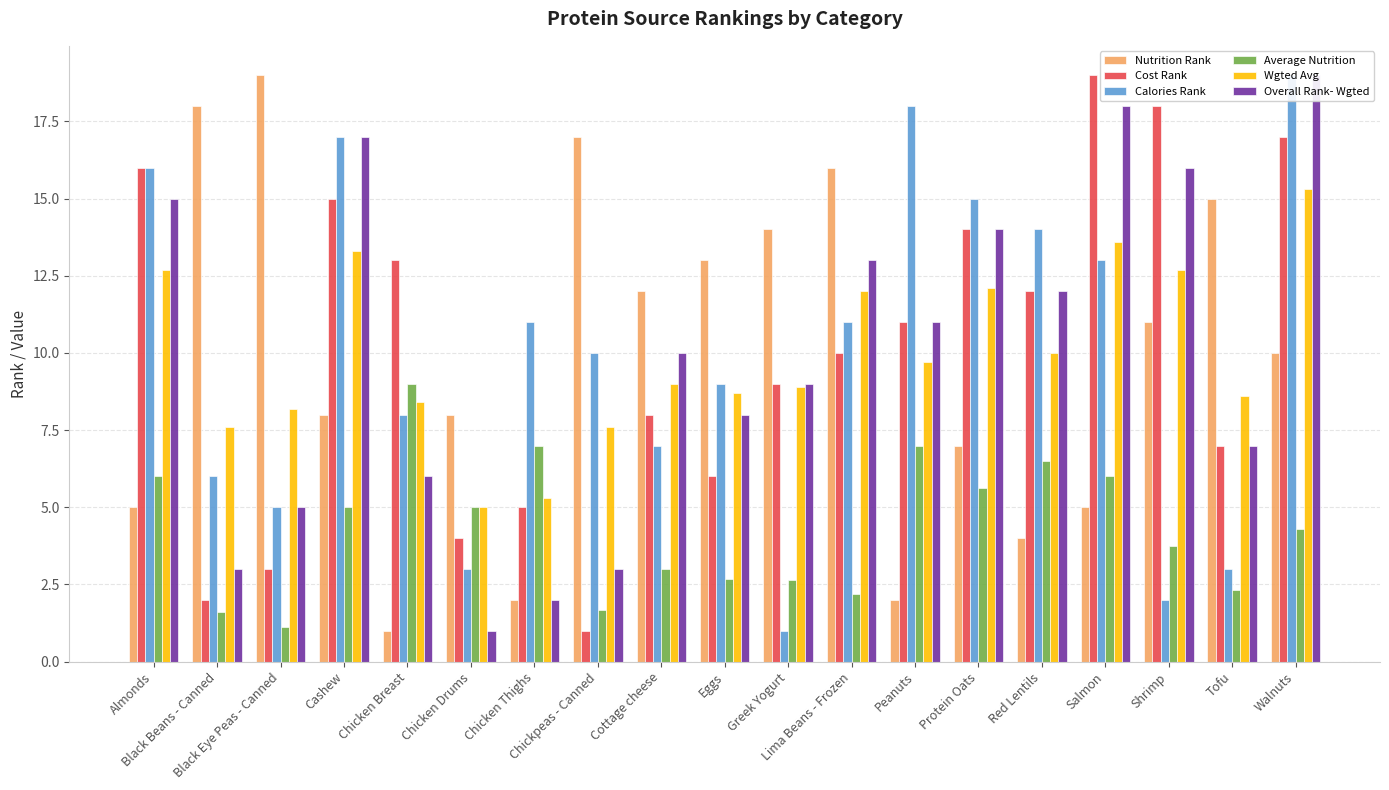

The value of Cost Rank at Black Beans - Canned is 2.9. True or false?

False